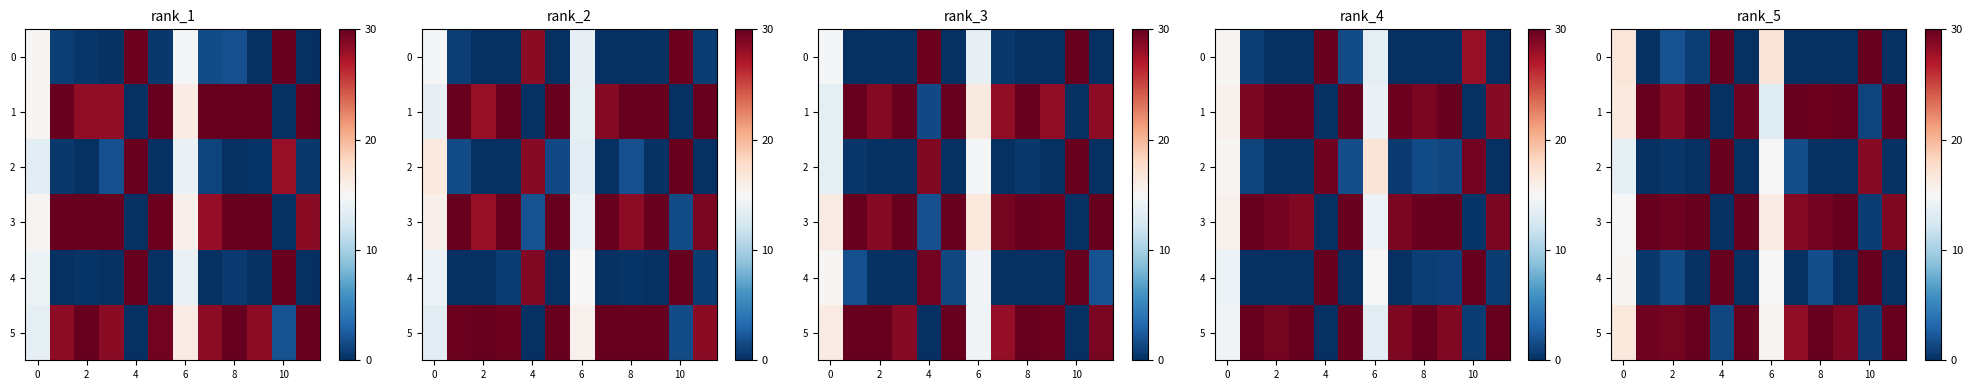

At how many categories does at least one series exceed 23?

10